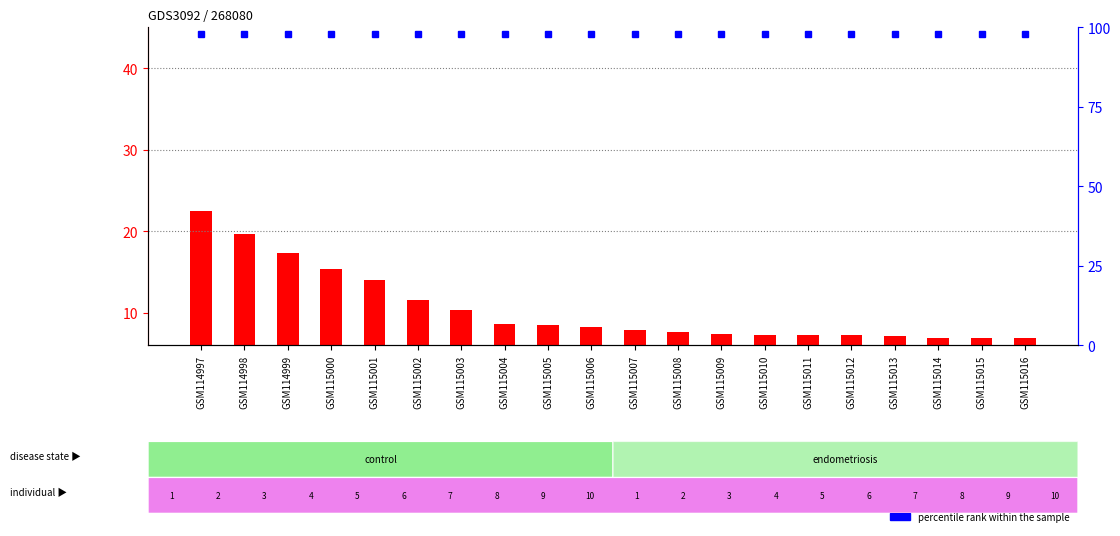

Which category has the highest value across all series?

GSM114997